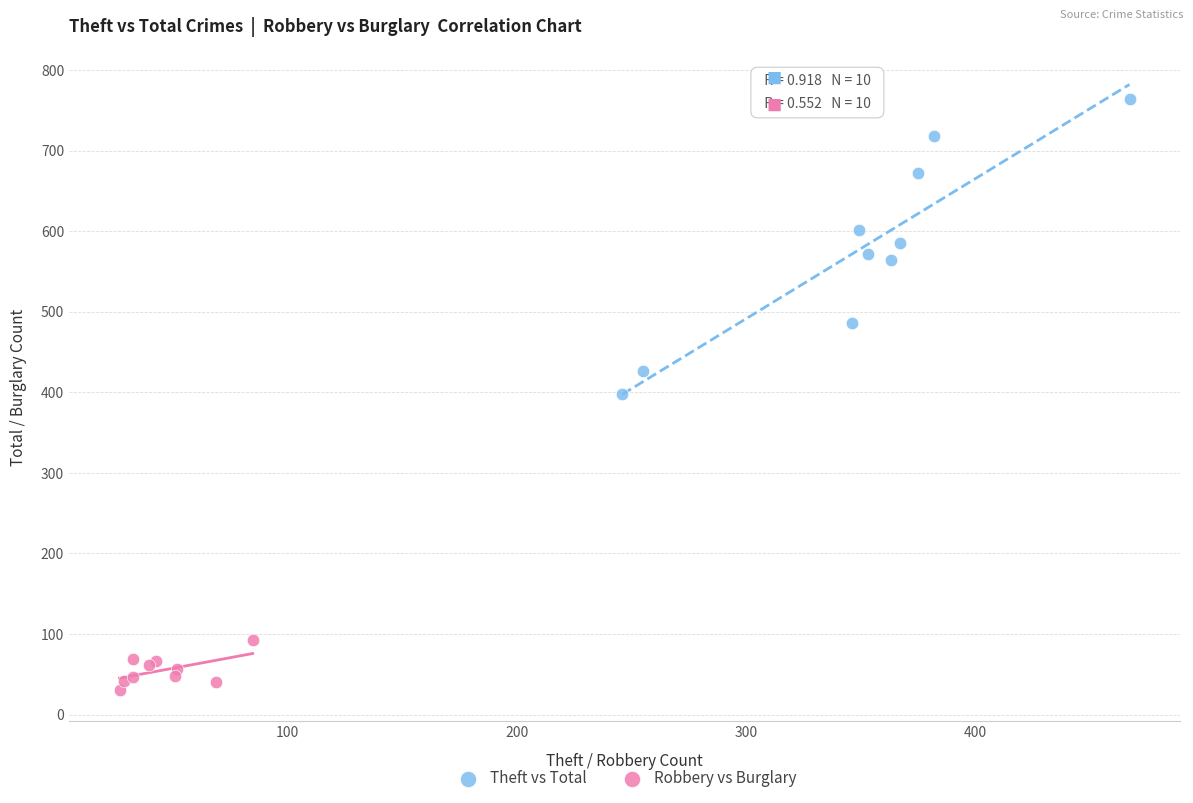

Which series reaches the minimum Y coordinate?

Robbery vs Burglary